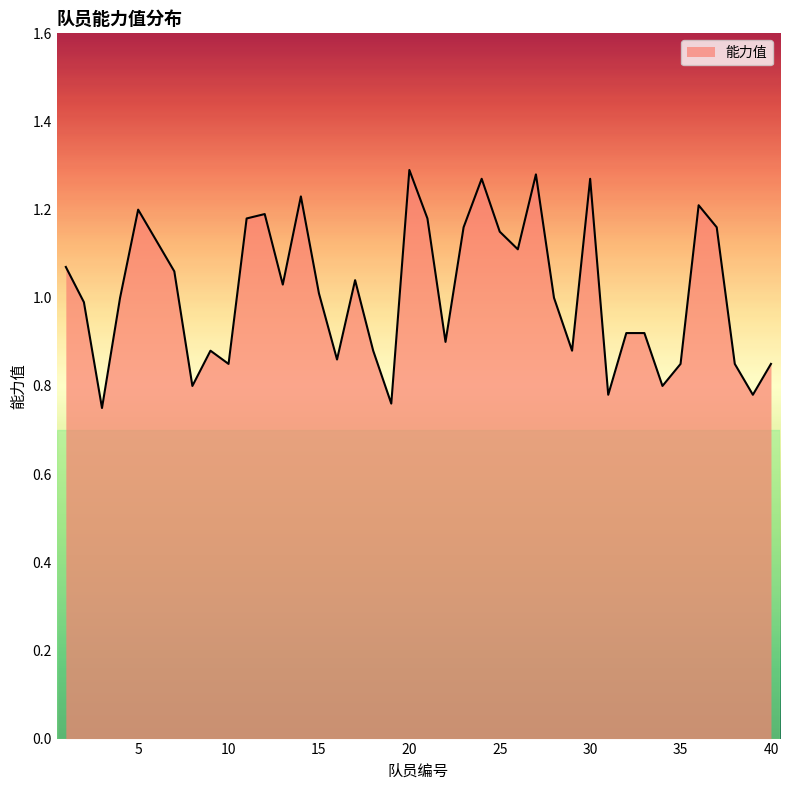

What is the difference between the maximum and minimum values?

0.5